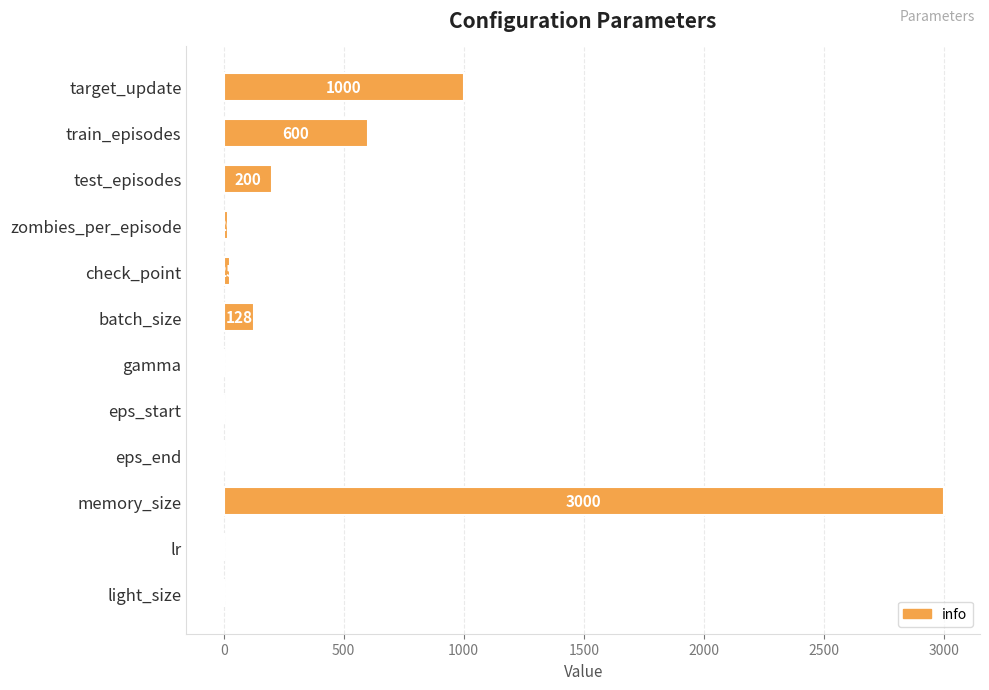

Which has a higher value, eps_start or lr?

eps_start